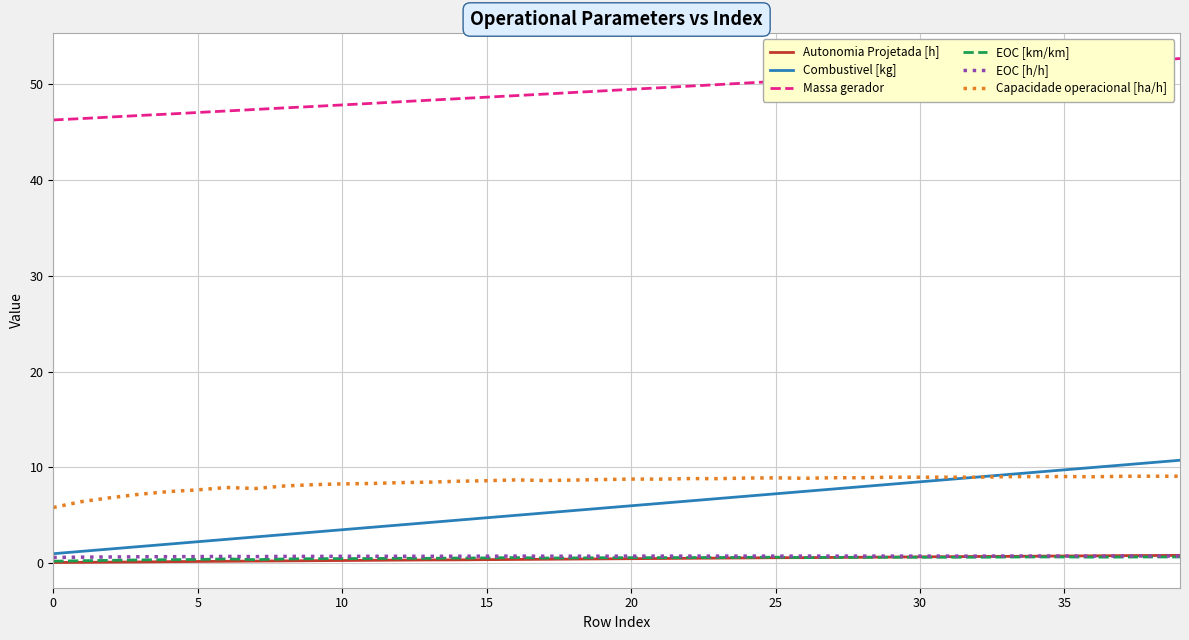

Which series has the largest total across all categories?

Massa gerador